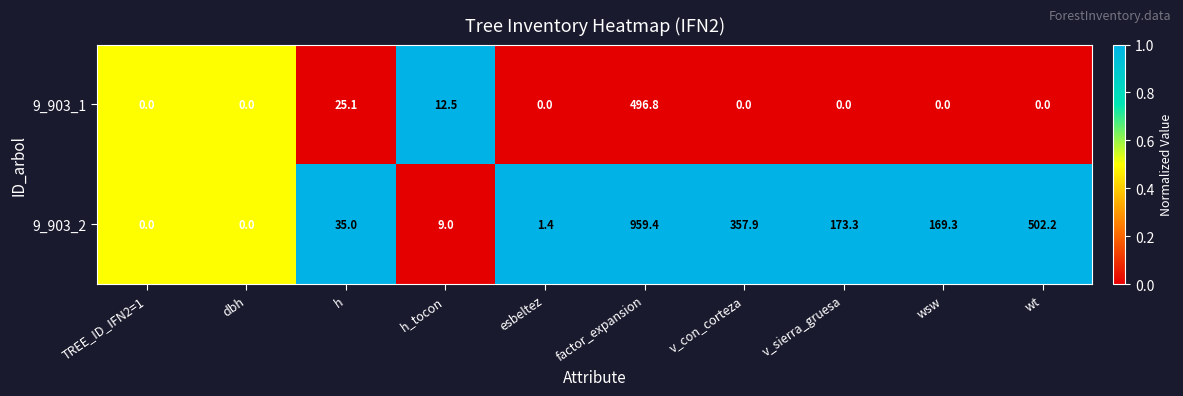

What is the total value across all series at v_con_corteza?

357.9